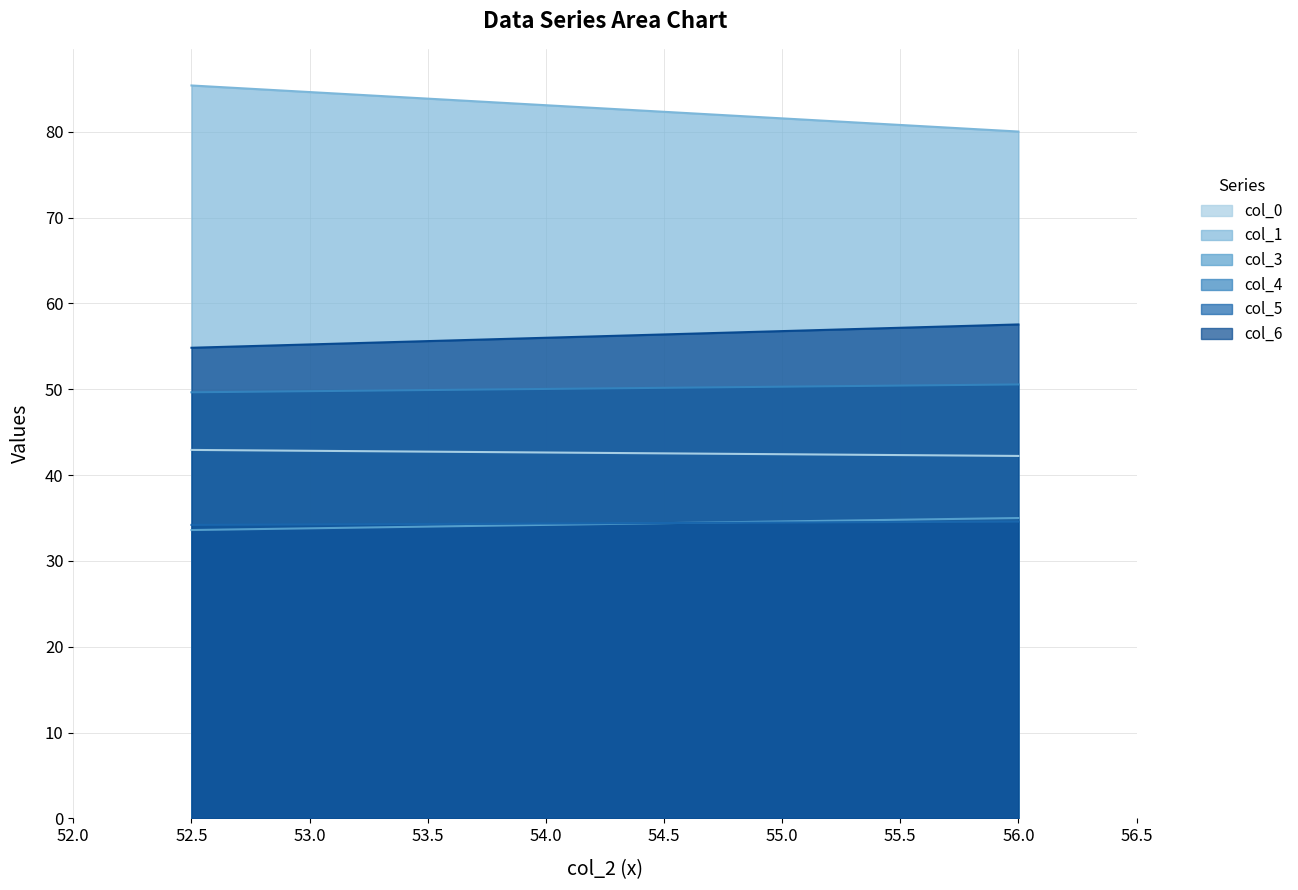

Reading right to left, list all the values displayed in this chart.

col_0: 56.0=42.2	52.5=42.9
col_1: 56.0=80.0	52.5=85.4
col_3: 56.0=35.0	52.5=33.6
col_4: 56.0=50.6	52.5=49.6
col_5: 56.0=34.6	52.5=34.2
col_6: 56.0=57.6	52.5=54.8